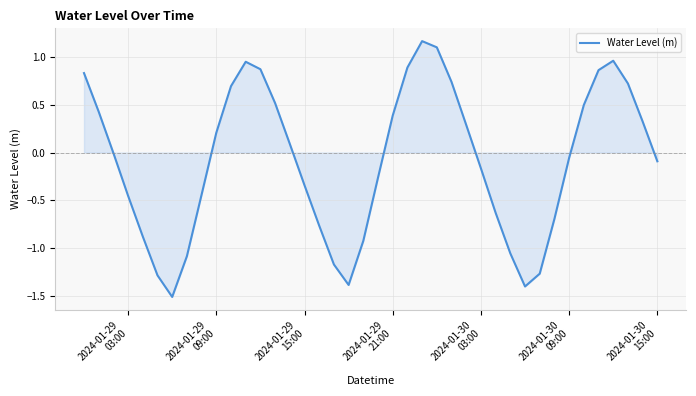

What is the smallest value displayed?

-1.5